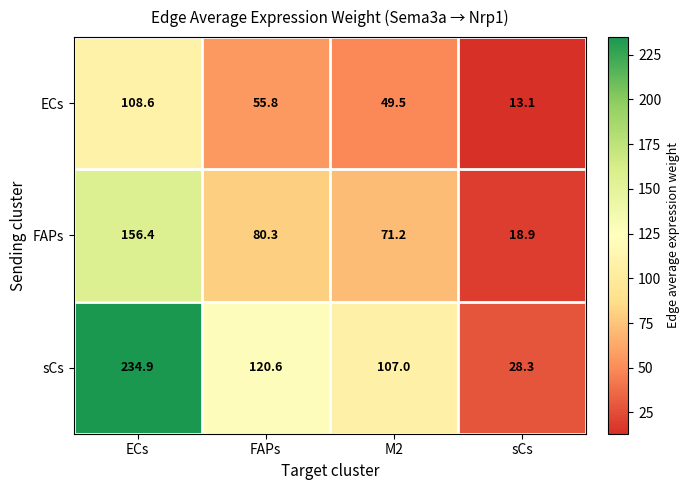

What is the difference between the second highest and second lowest values in the FAPs series?

9.1